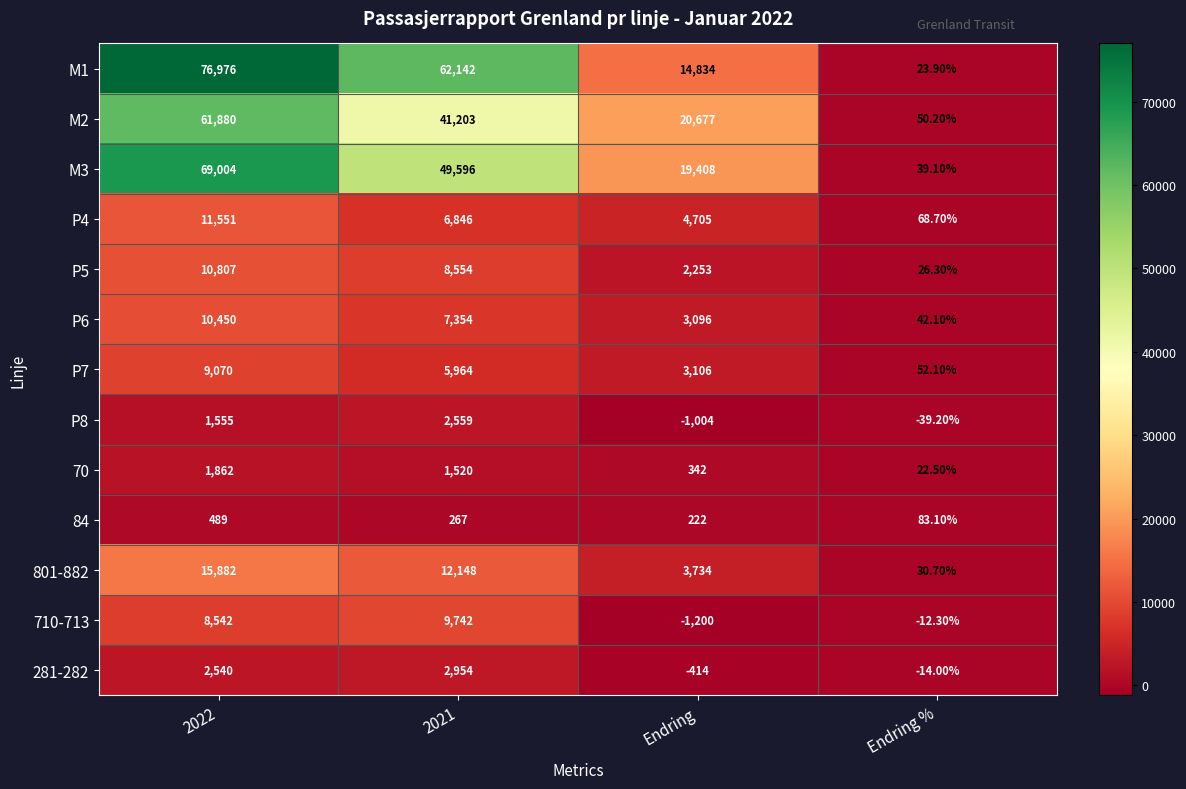

Rank the series at Endring % from highest to lowest value.

84, P4, P7, M2, P6, M3, 801-882, P5, M1, 70, 710-713, 281-282, P8